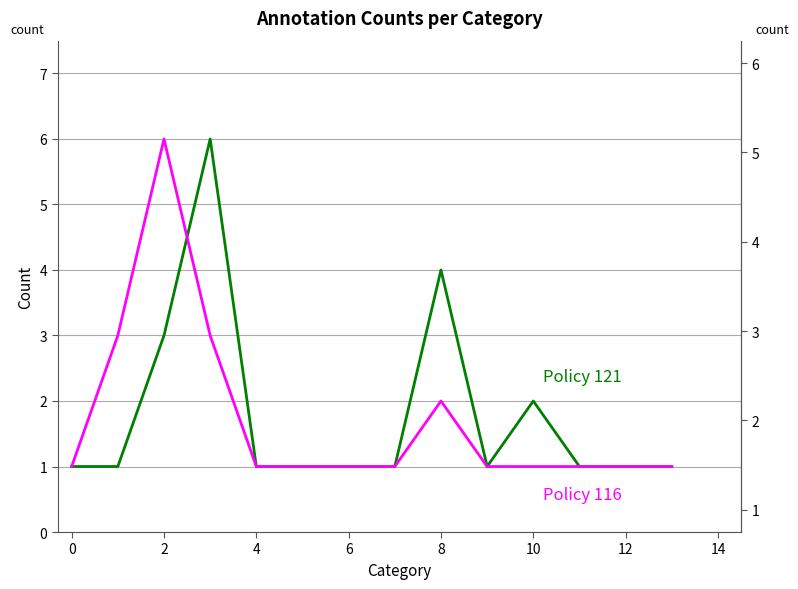

What is the difference between the maximum and minimum values in the Policy 116 series?

5